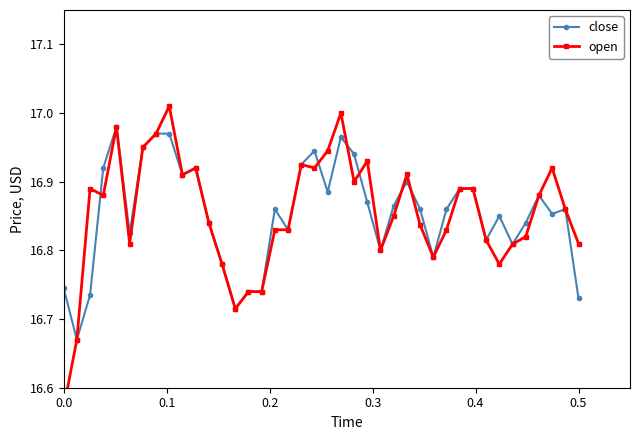

Does the chart have visible grid lines?

No